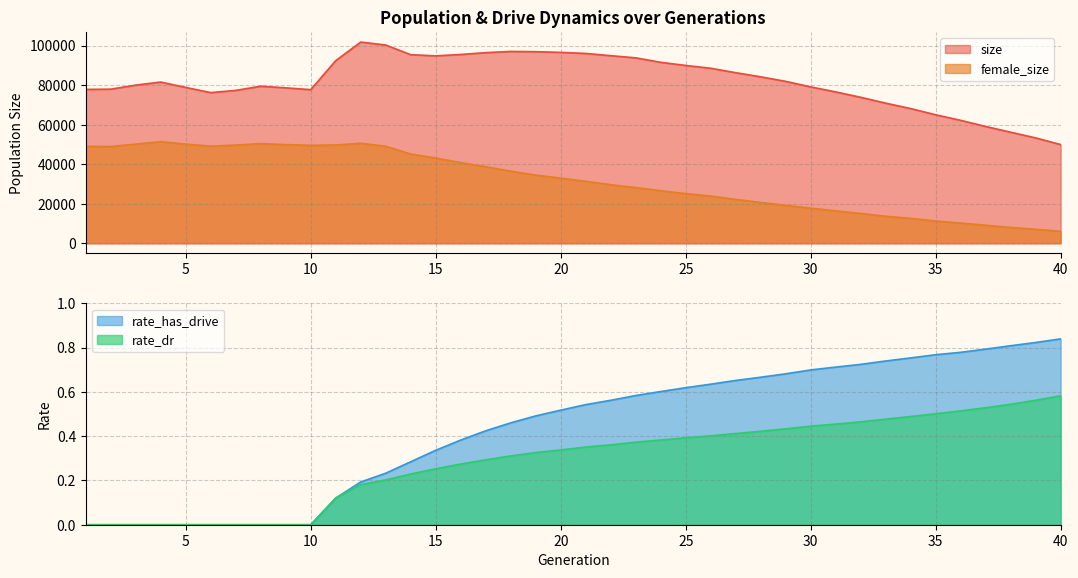

True or false: female_size has a value of 3209.5 at 37.

False